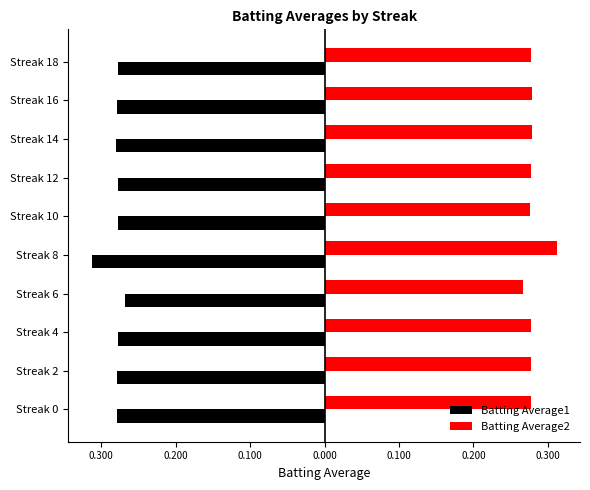

At how many categories does at least one series exceed 0?

10